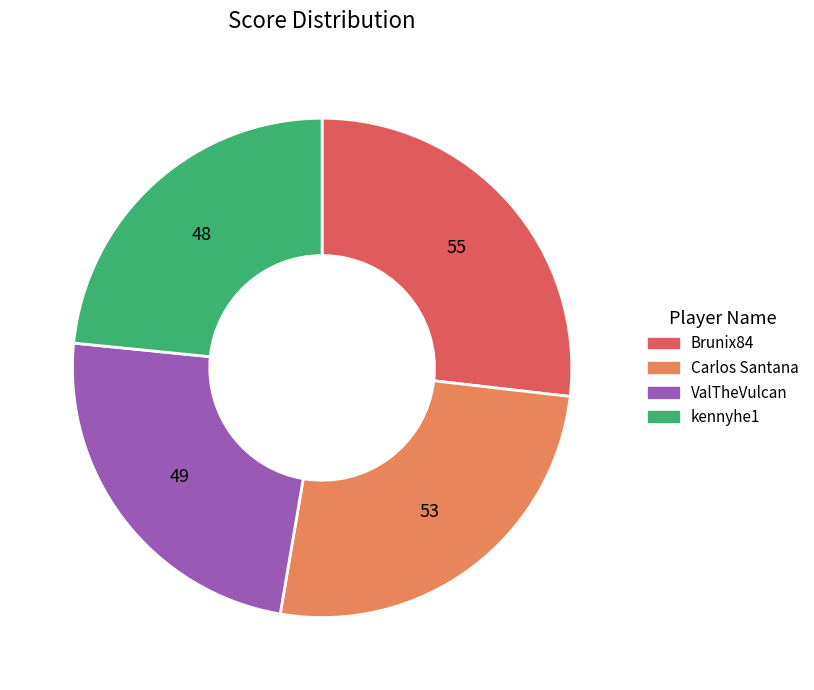

Combined, do kennyhe1 and ValTheVulcan account for over 50%?

No